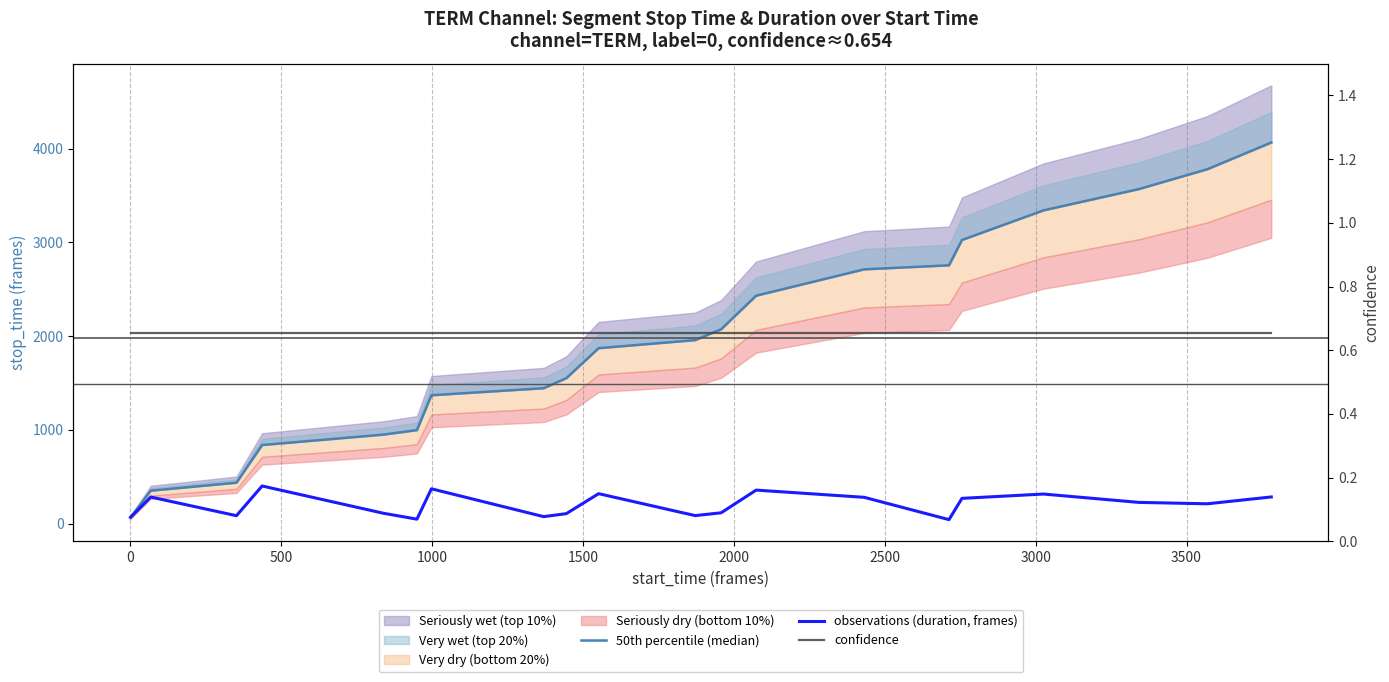

True or false: observations (duration, frames) has more than 0 points higher than both neighbors.

True